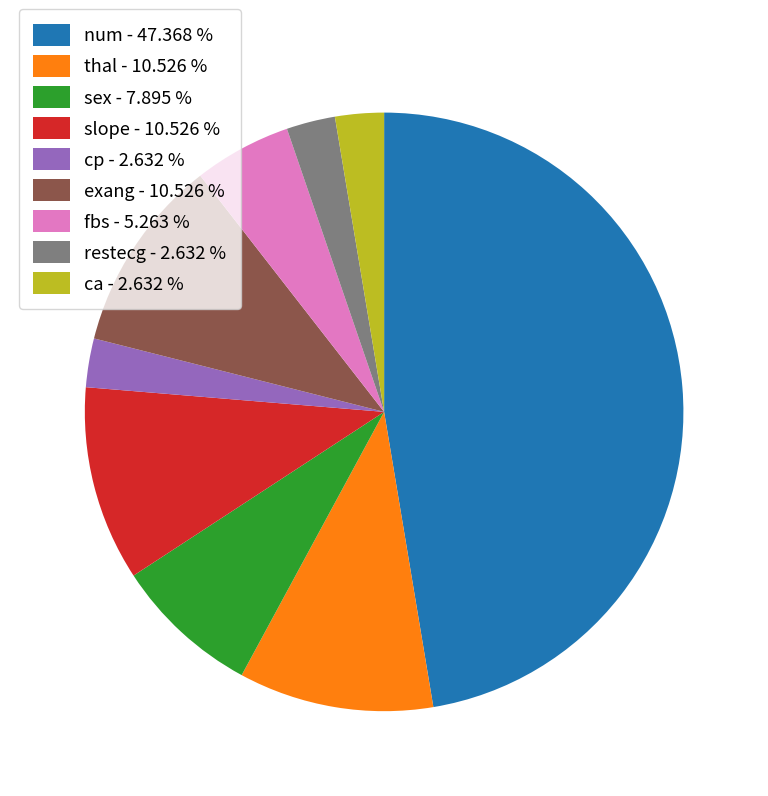

How many segments does this pie chart have?

9